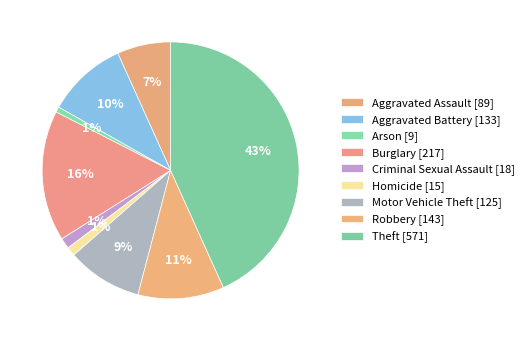

True or false: Aggravated Assault accounts for 17% of the total.

False